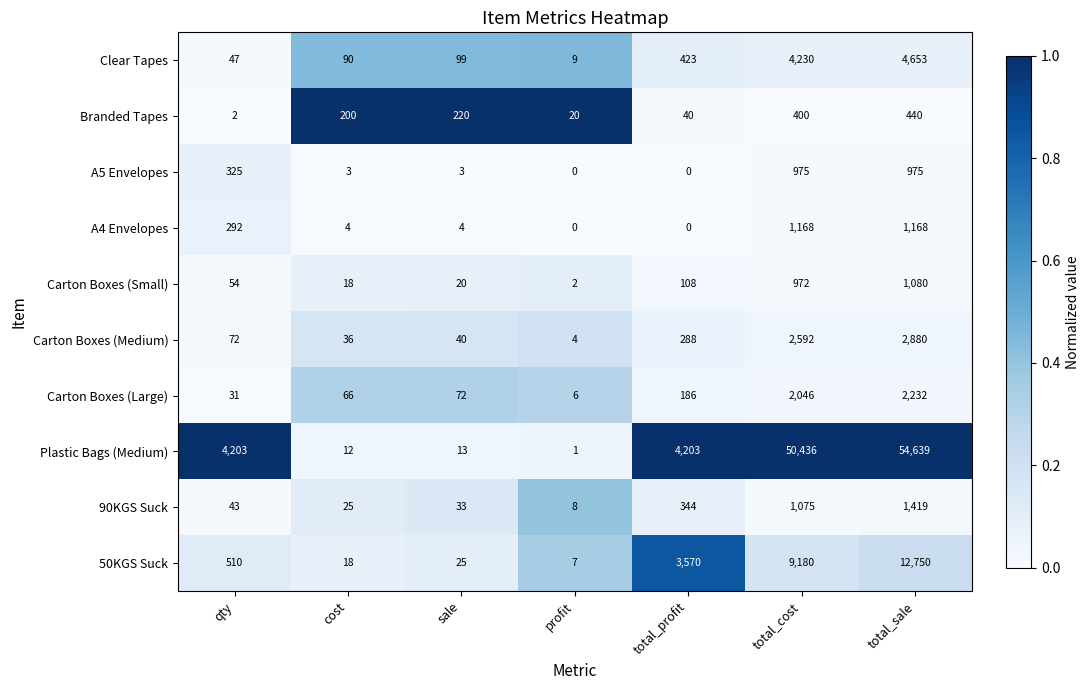

List the series in order of their peak value, lowest first.

Branded Tapes, A5 Envelopes, Carton Boxes (Small), A4 Envelopes, 90KGS Suck, Carton Boxes (Large), Carton Boxes (Medium), Clear Tapes, 50KGS Suck, Plastic Bags (Medium)